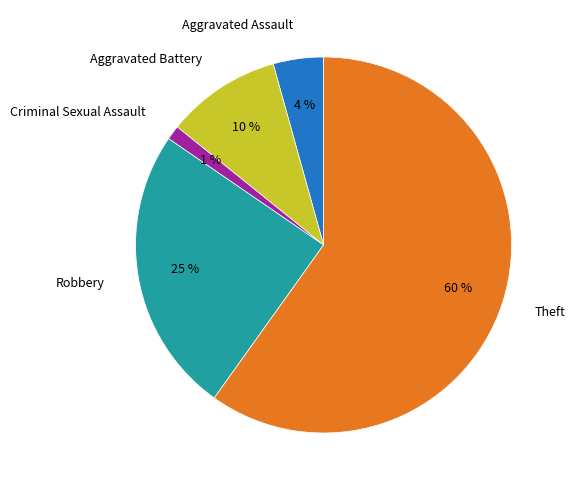

Which slice is the largest?

Theft